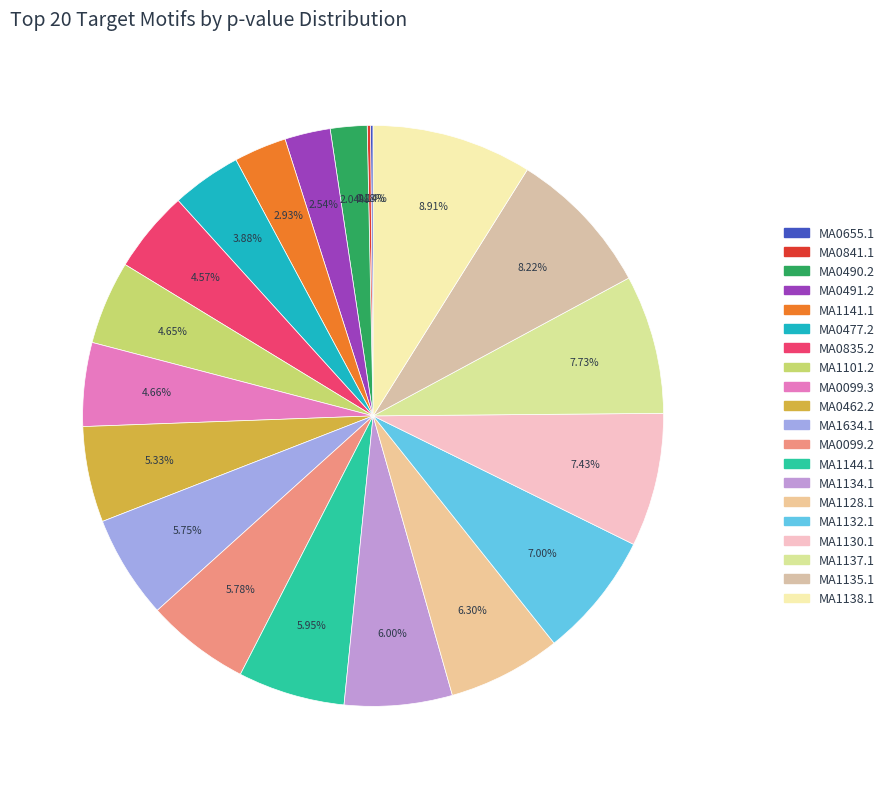

How many segments does this pie chart have?

20